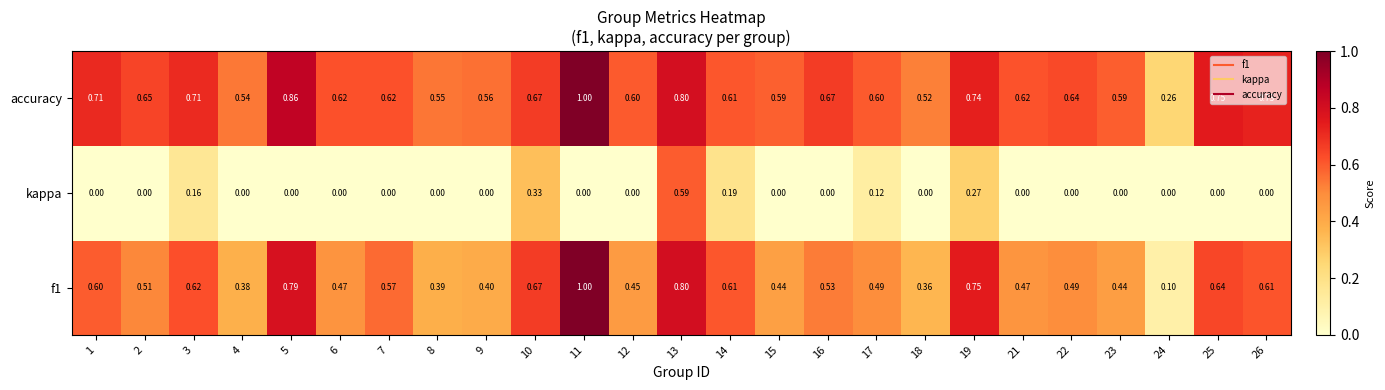

Which series changed the most between 2 and 17?

kappa